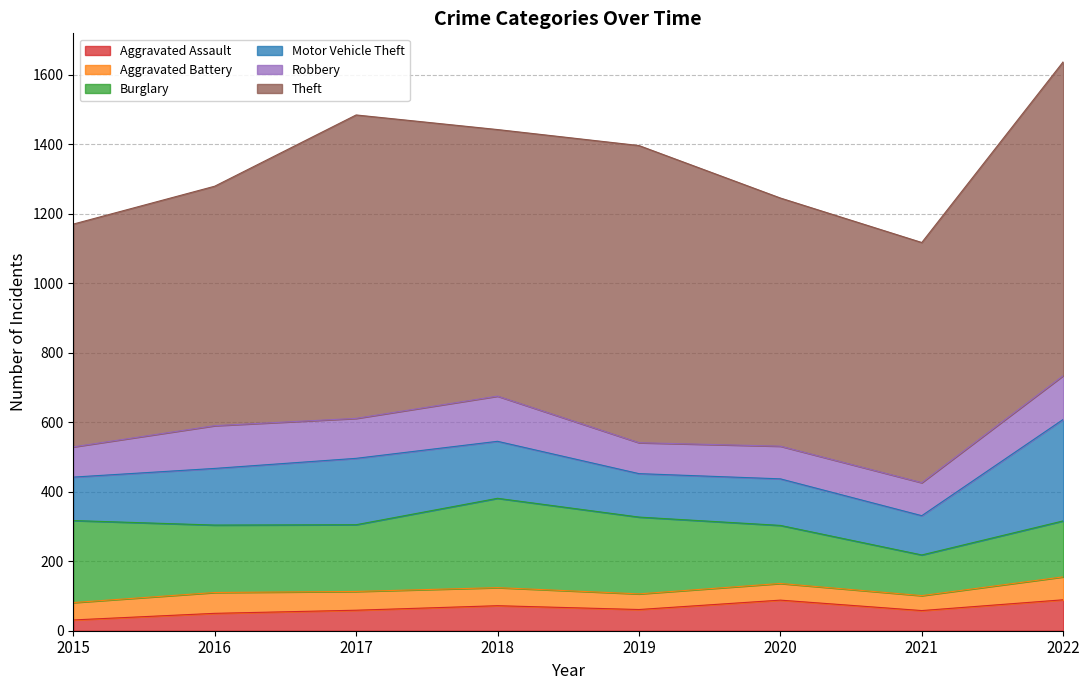

Reading left to right, list all the values displayed in this chart.

Aggravated Assault: 31	50	59	72	61	88	58	89
Aggravated Battery: 50	60	54	52	45	48	43	66
Burglary: 236	194	192	257	221	167	117	161
Motor Vehicle Theft: 125	163	191	164	125	134	113	292
Robbery: 87	123	115	130	89	94	95	126
Theft: 641	689	873	767	855	714	691	903